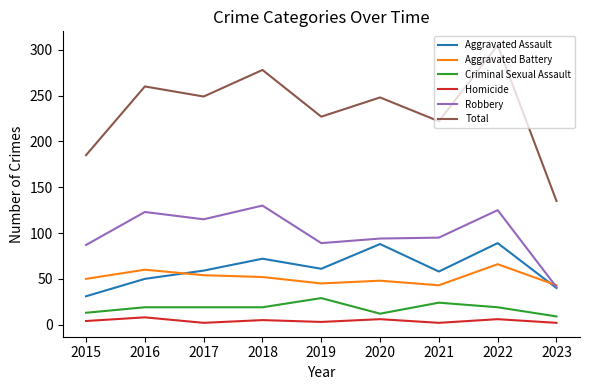

True or false: Aggravated Battery has more than 1 interior local peaks.

True